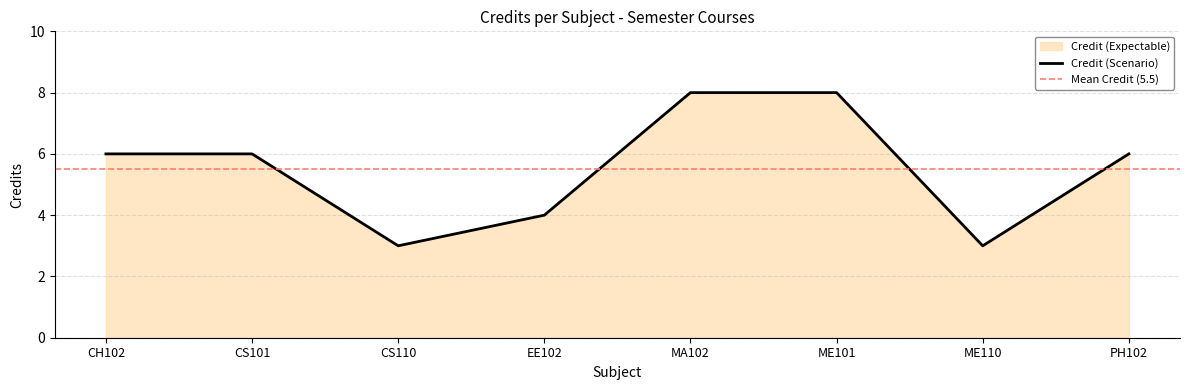

Where is the data nearest to the value 5?

CH102